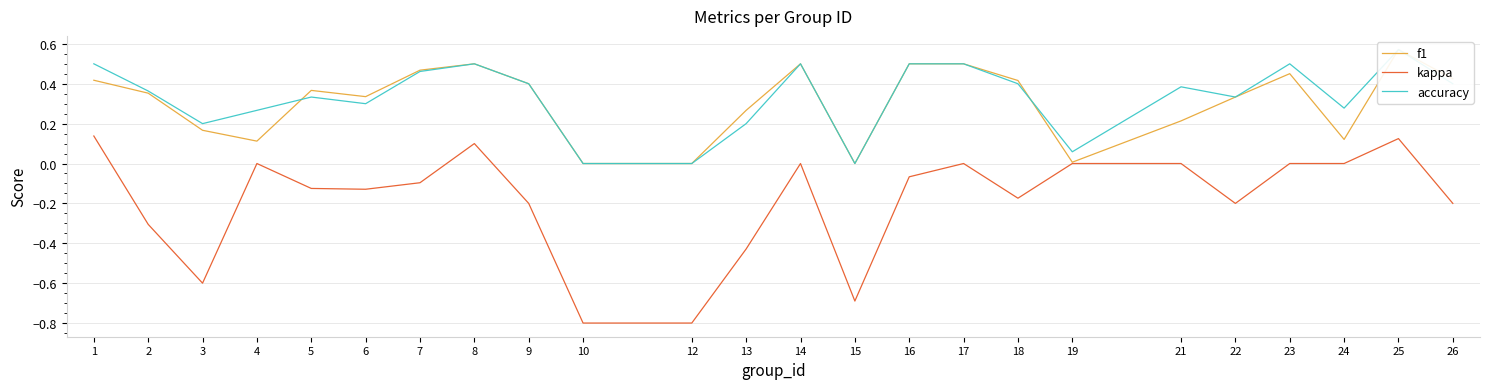

How many data points does each series have?

24